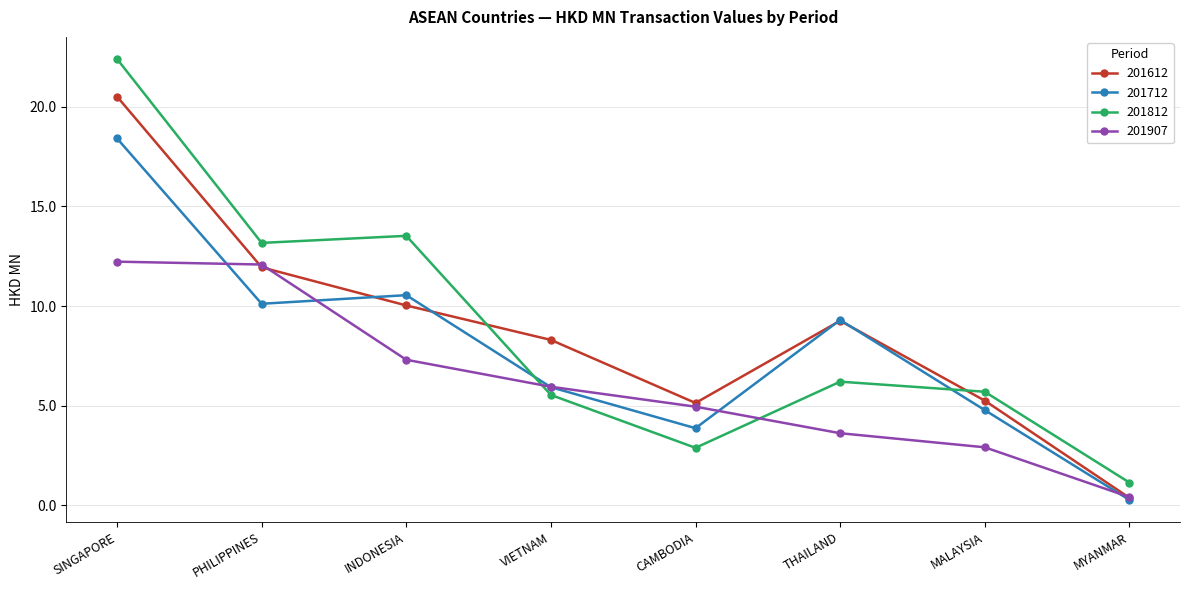

Is it true that 201712 equals 10.5 at INDONESIA?

True